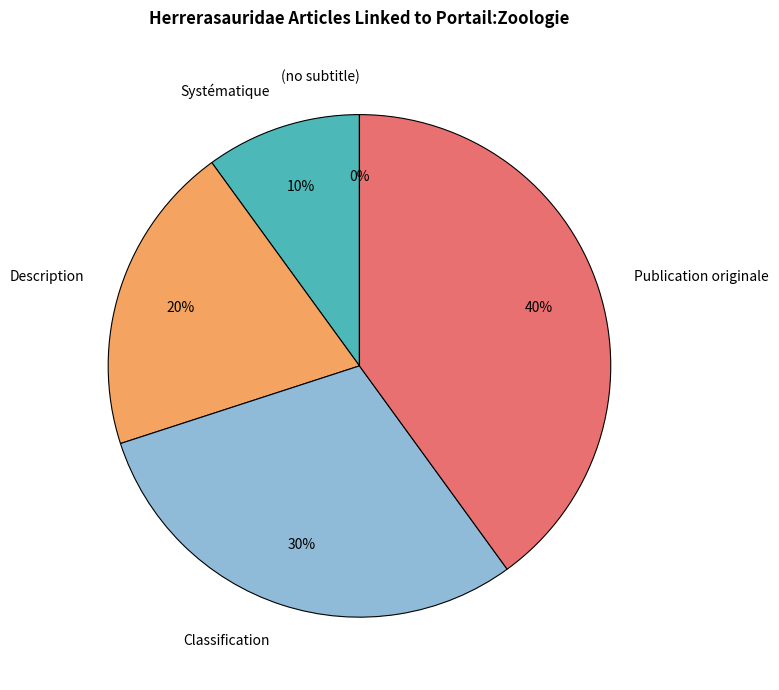

How much of the chart is everything except Systématique?

90.0%